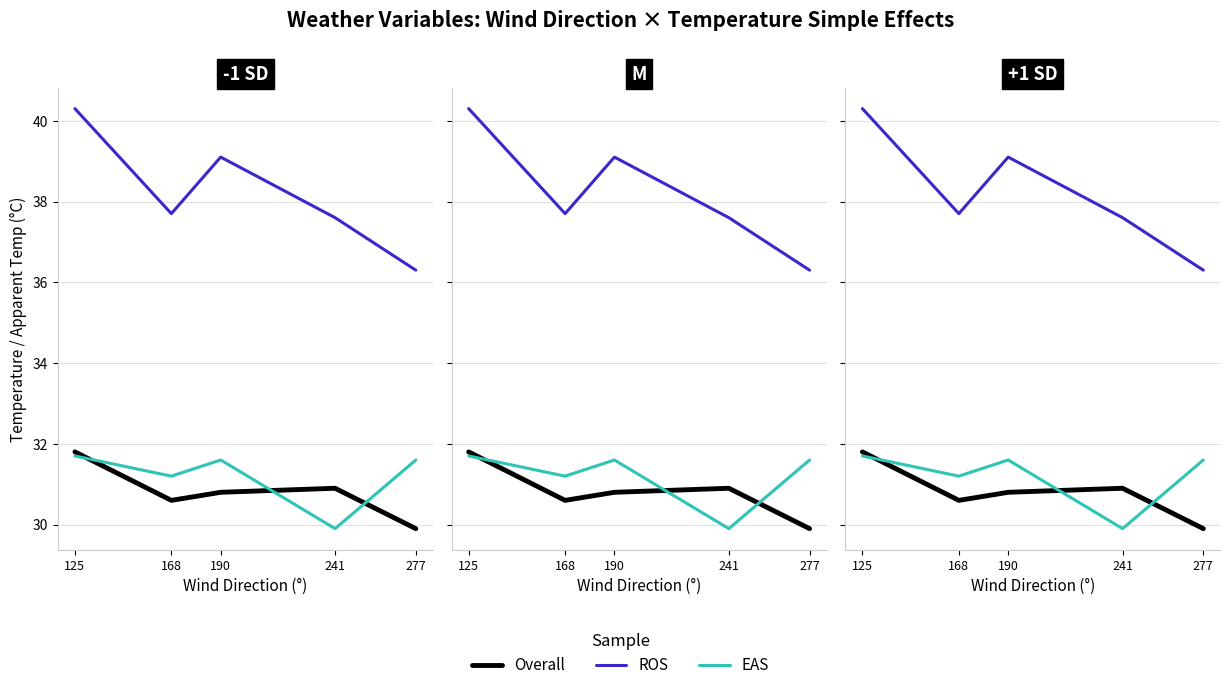

The EAS series shows 31.6 at 277. True or false?

True